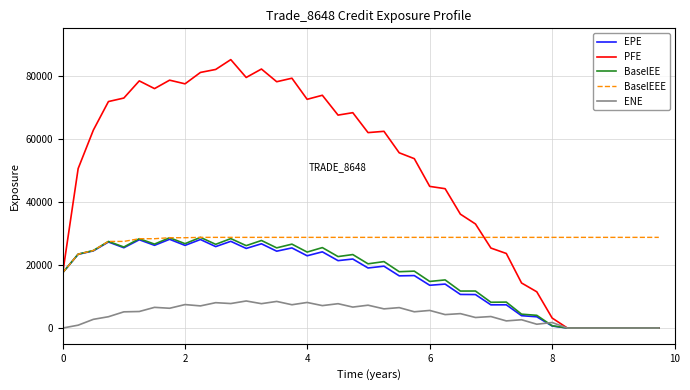

Which series has the largest range (max minus min)?

PFE